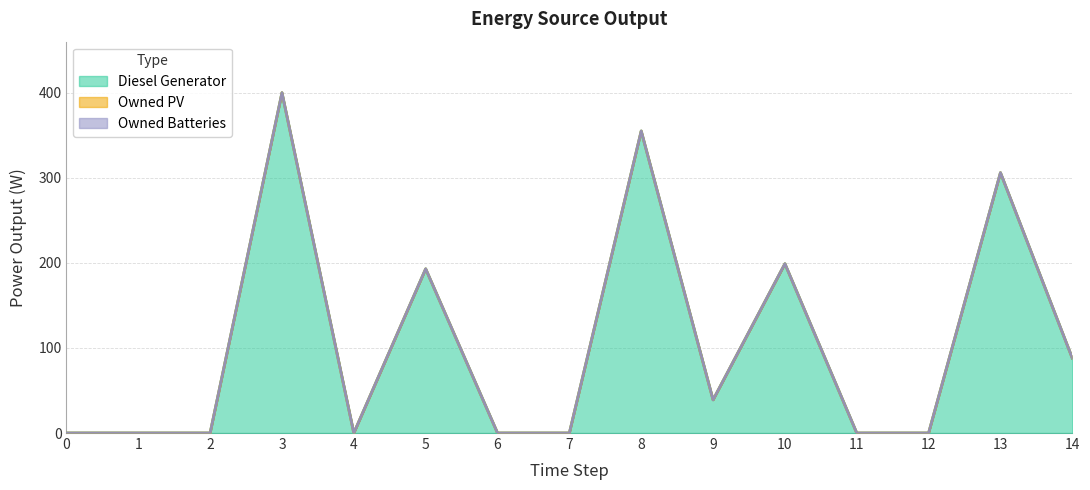

At which category does Diesel Generator reach its first local peak?

3